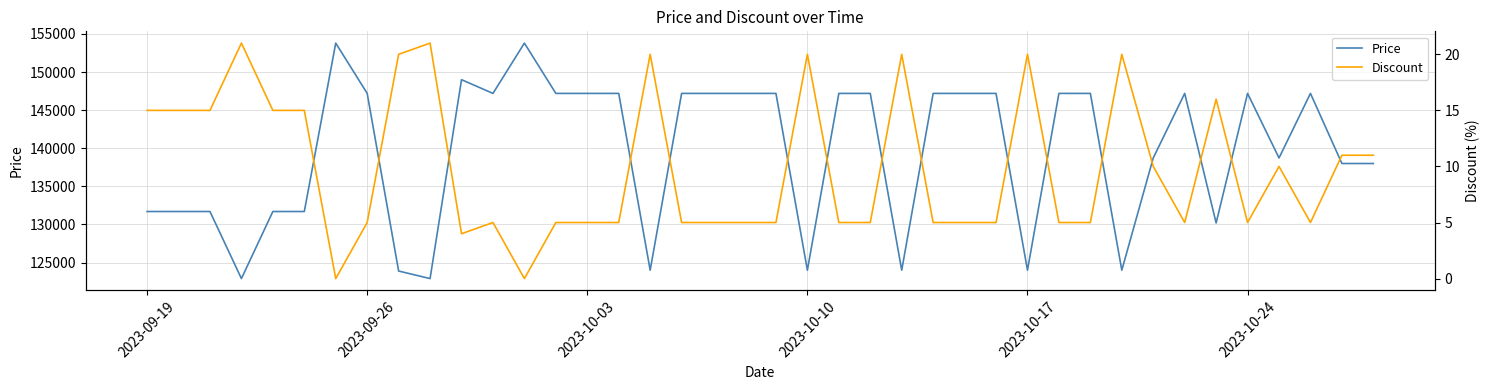

At how many categories does at least one series exceed 24118?

40